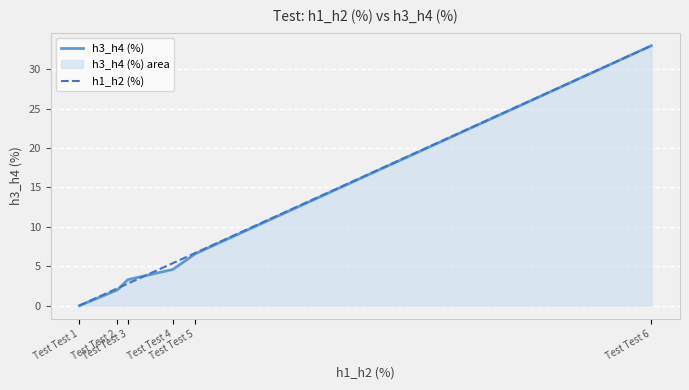

Which series ends up on top after the final intersection of h3_h4 (%) and h1_h2 (%)?

h1_h2 (%)